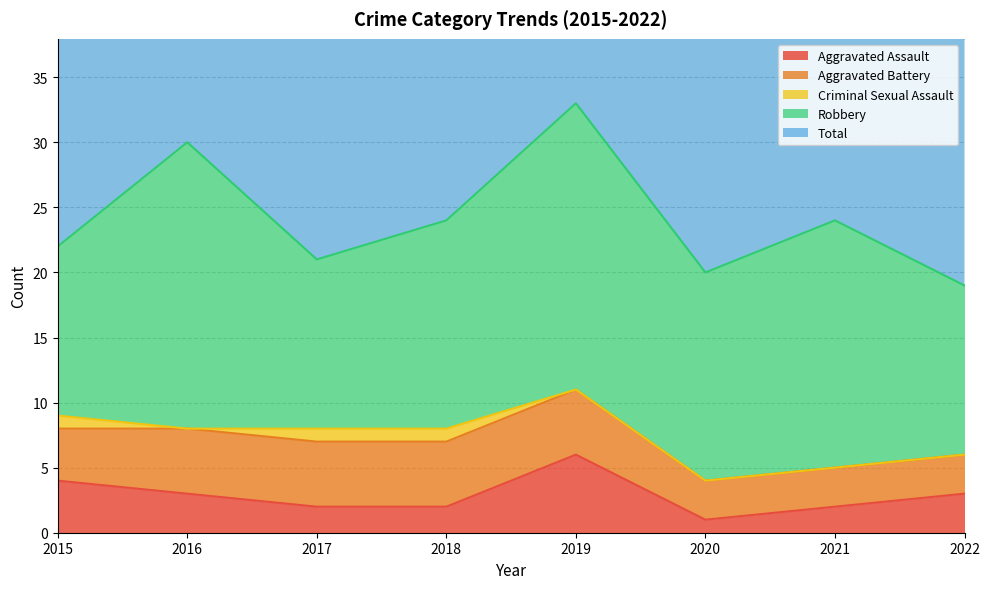

How many data points does each series have?

8